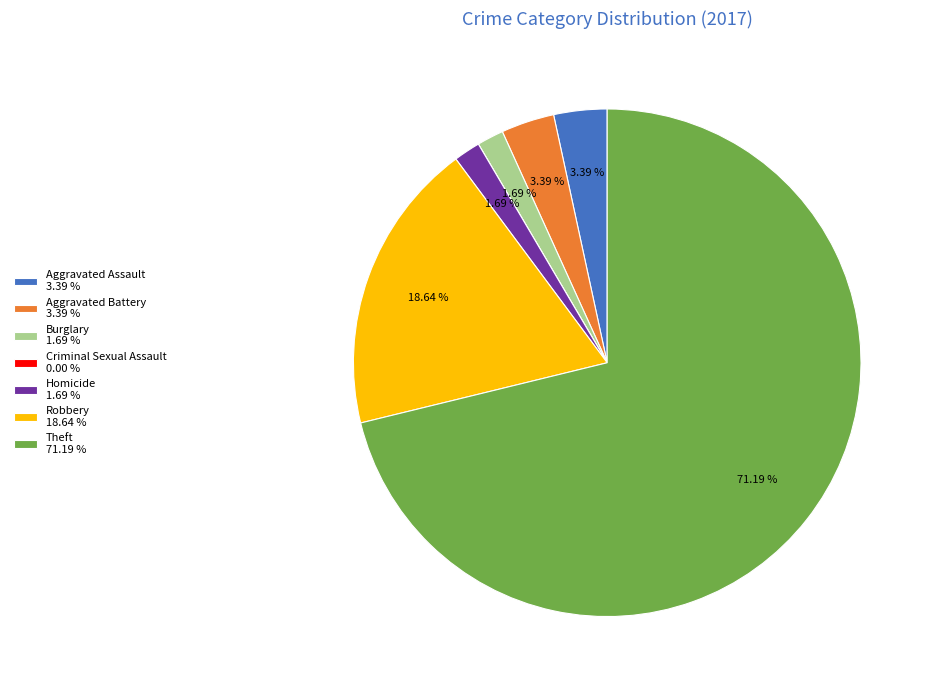

Between Robbery 18.64 % and Aggravated Battery 3.39 %, which is larger?

Robbery 18.64 %